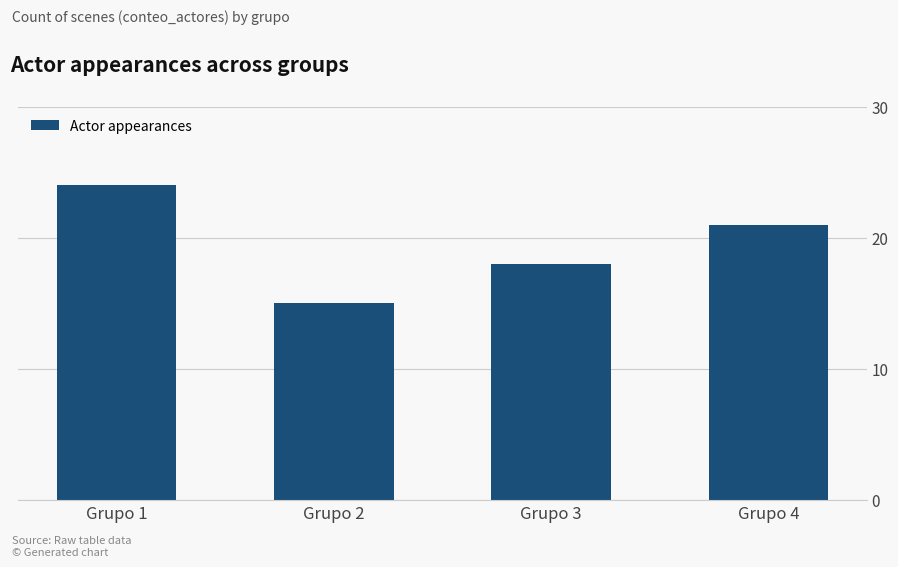

List the labels in order of value, largest first.

Grupo 1, Grupo 4, Grupo 3, Grupo 2